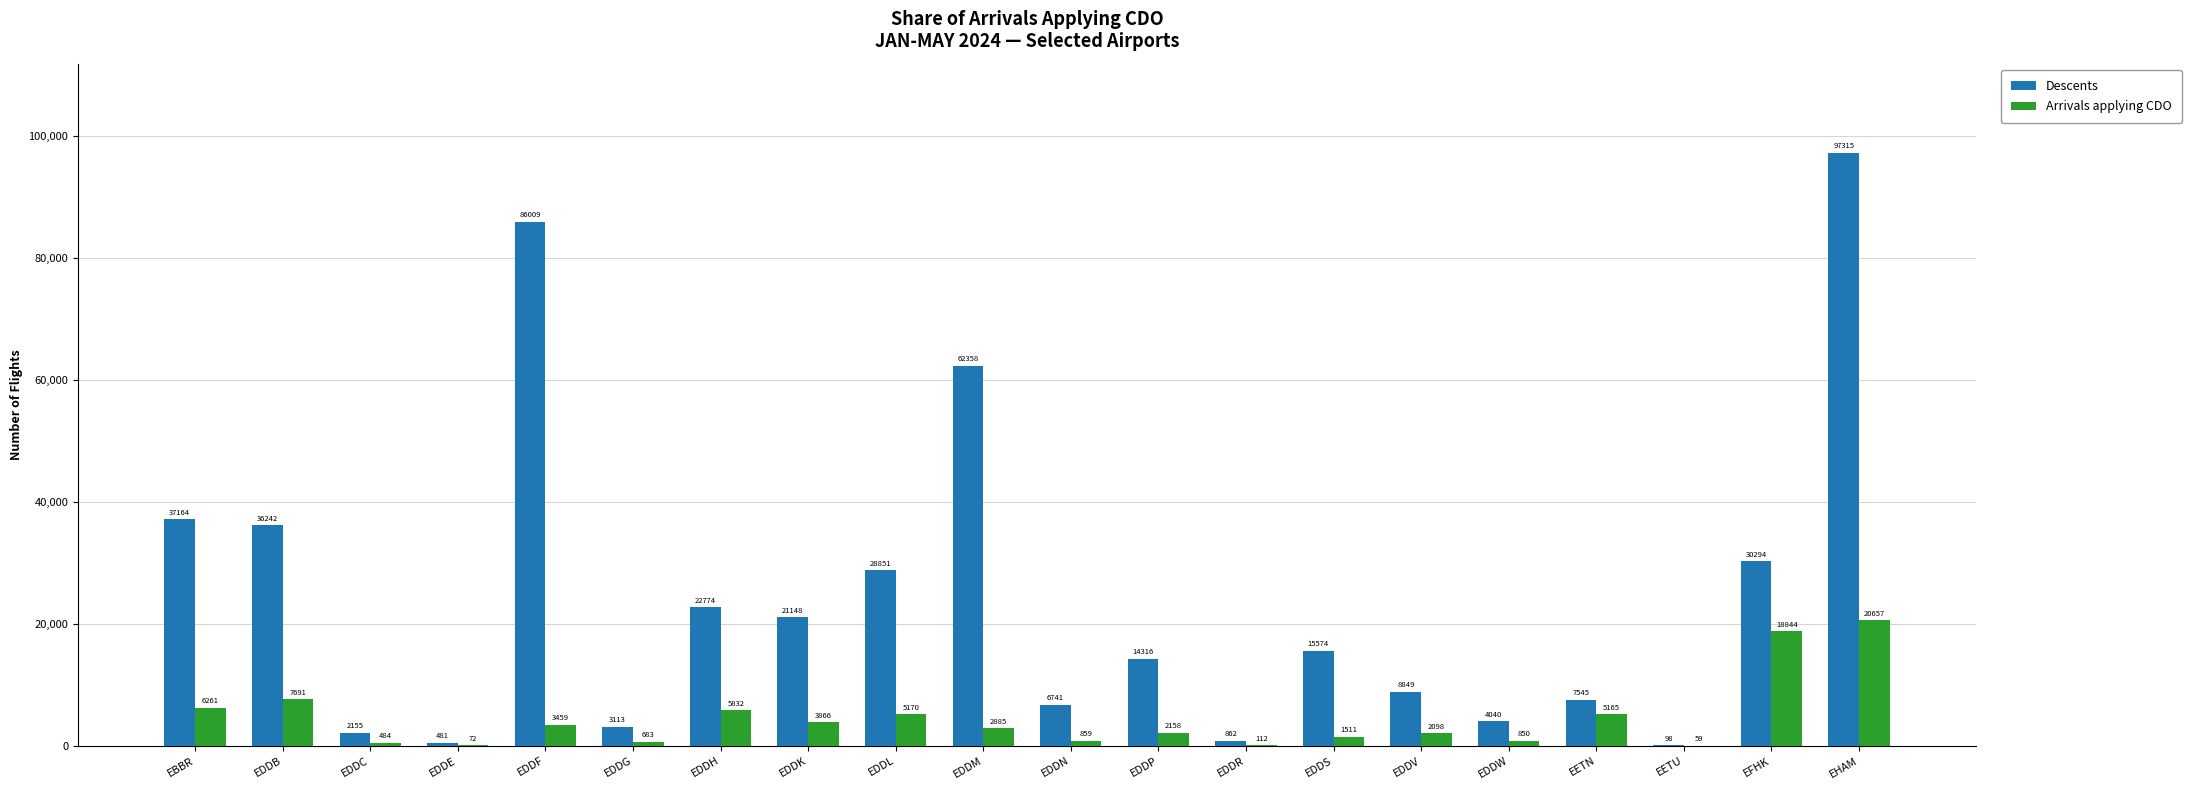

Reading right to left, extract all data points from this chart.

Descents: 97315	30294	98	7545	4040	8849	15574	862	14316	6741	62358	28851	21148	22774	3113	86009	481	2155	36242	37164
Arrivals applying CDO: 20657	18844	59	5165	850	2098	1511	112	2158	859	2885	5170	3866	5832	683	3459	72	484	7691	6261